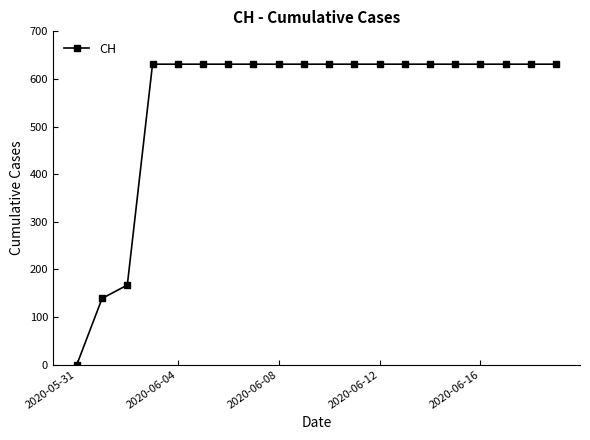

What is the value of the 12th point from the left?

631